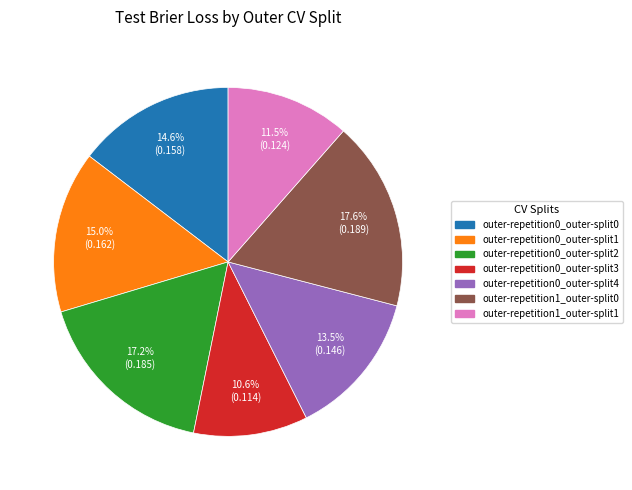

Is there any slice that represents more than half of the pie?

No